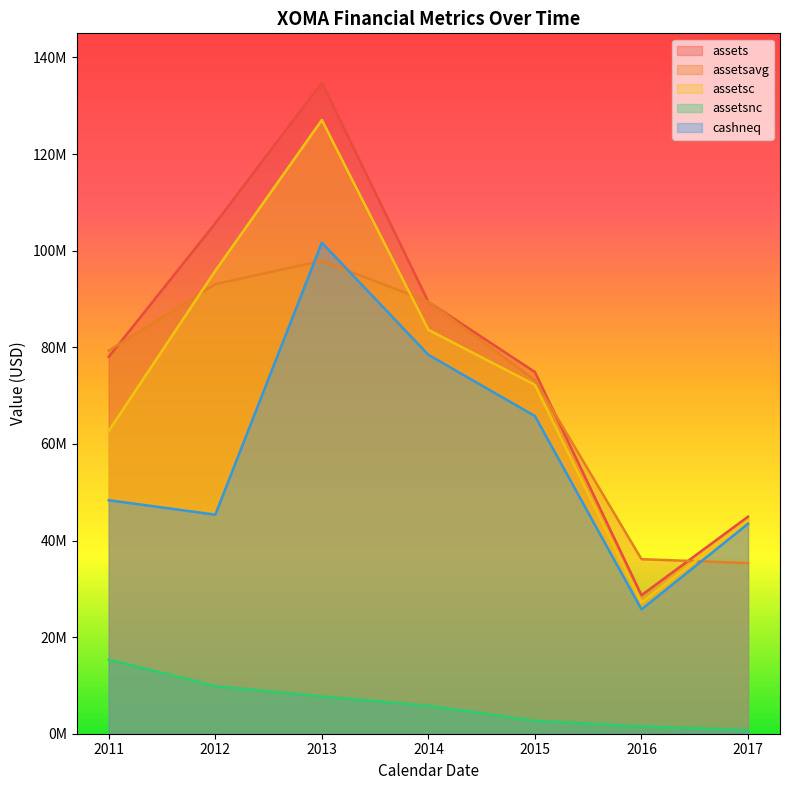

How many lines are shown in the chart?

5